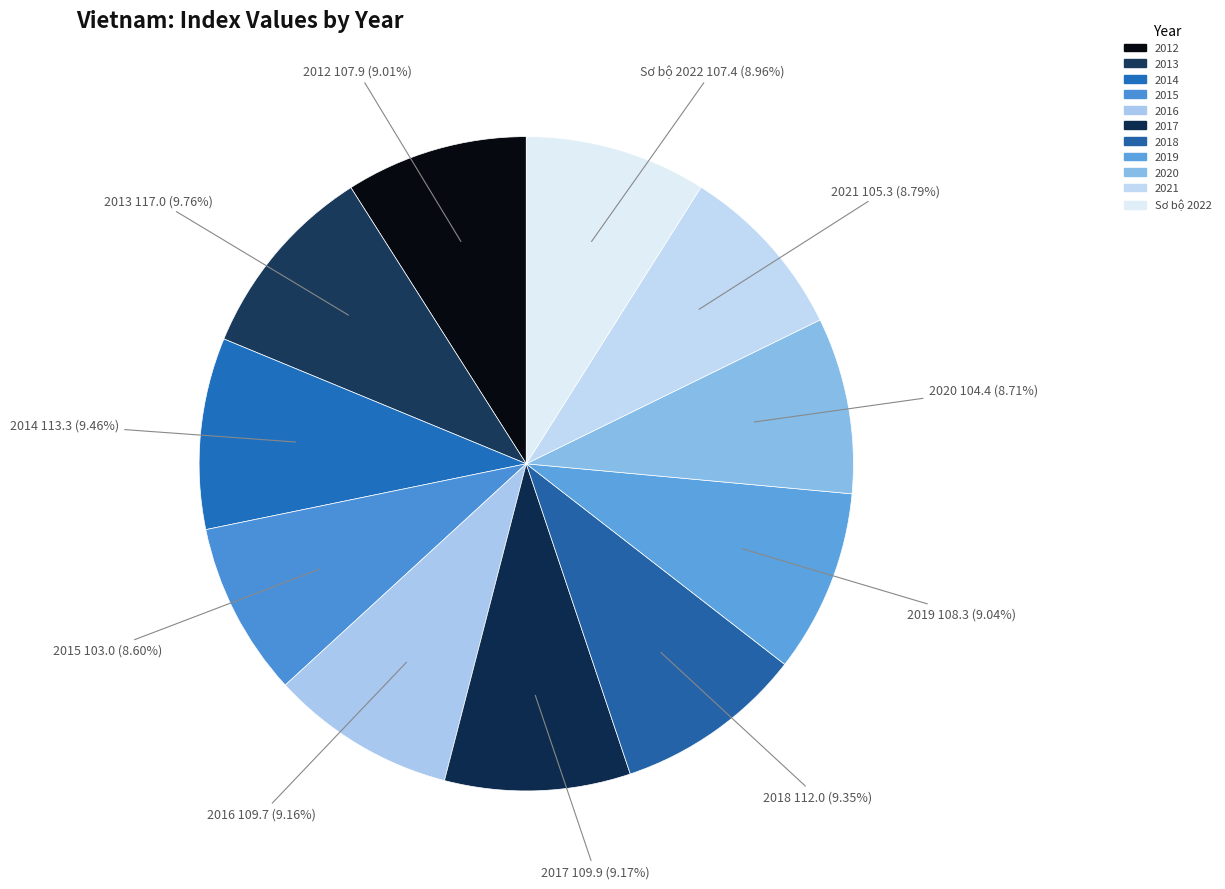

Combined, do 2021 and Sơ bộ 2022 account for over 50%?

No